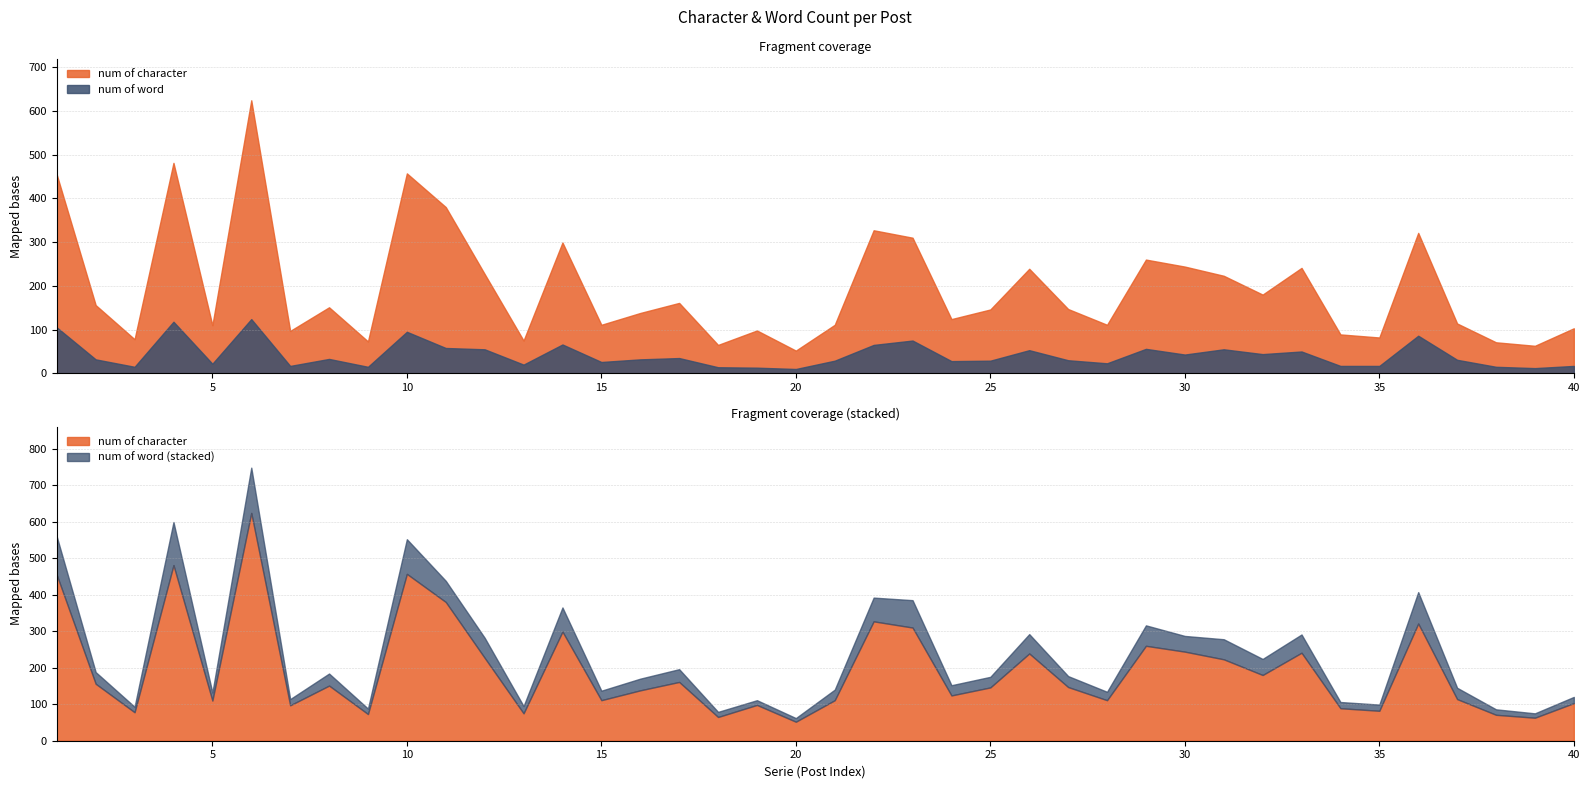

At which category does the chart reach its minimum across all series?

20